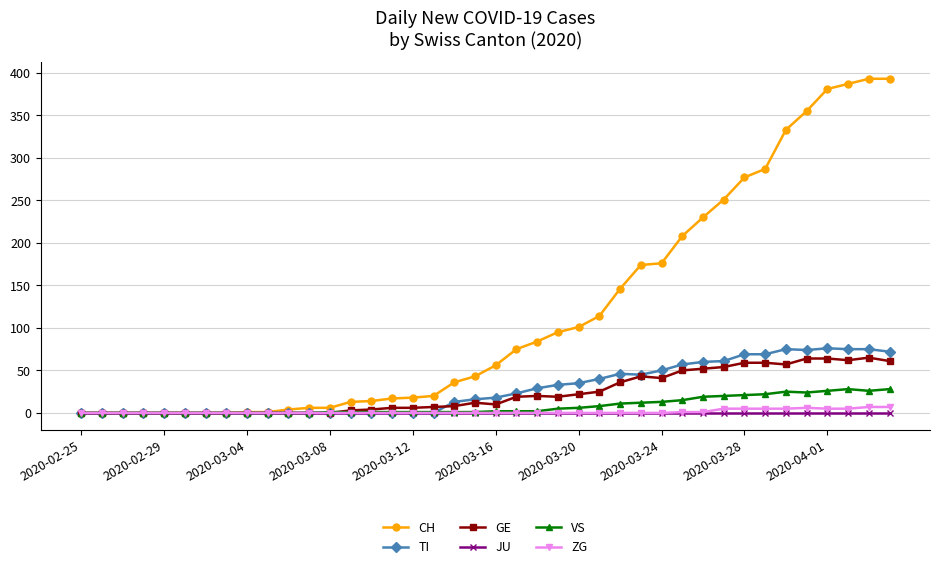

How many values in the GE series are below 12?

20